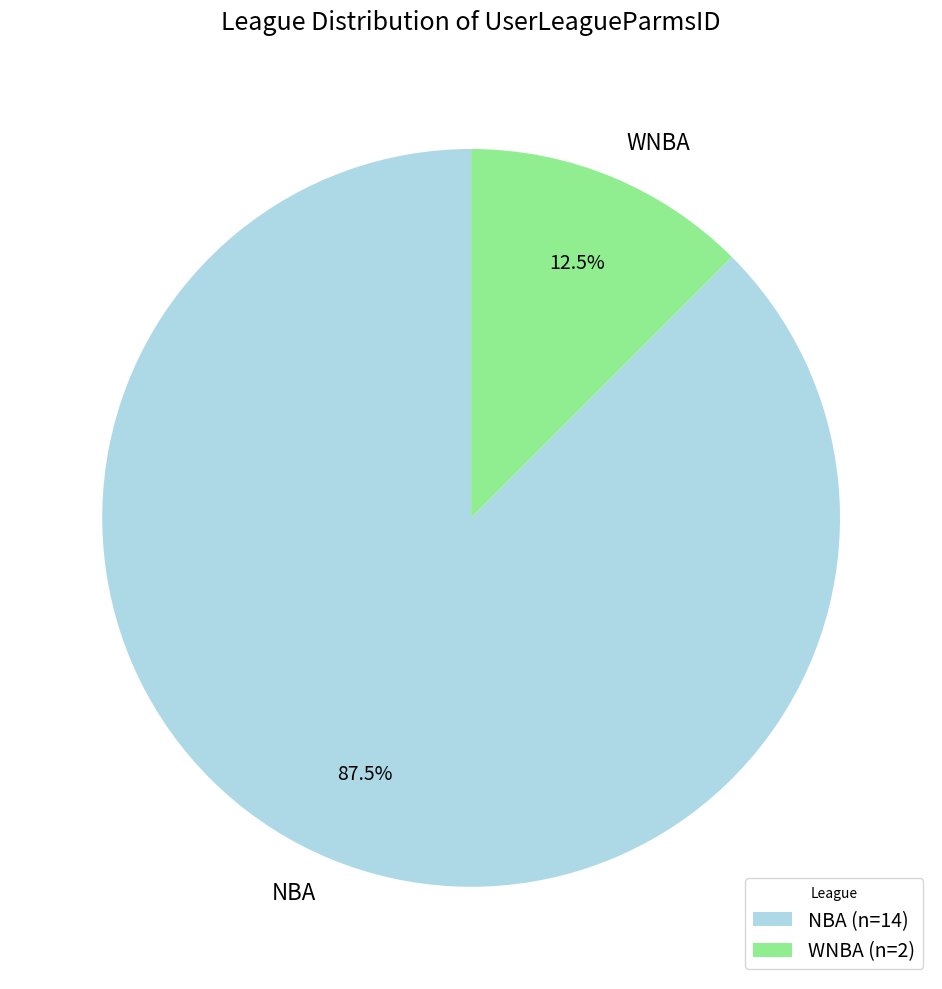

What is the total percentage of WNBA and NBA?

100.0%